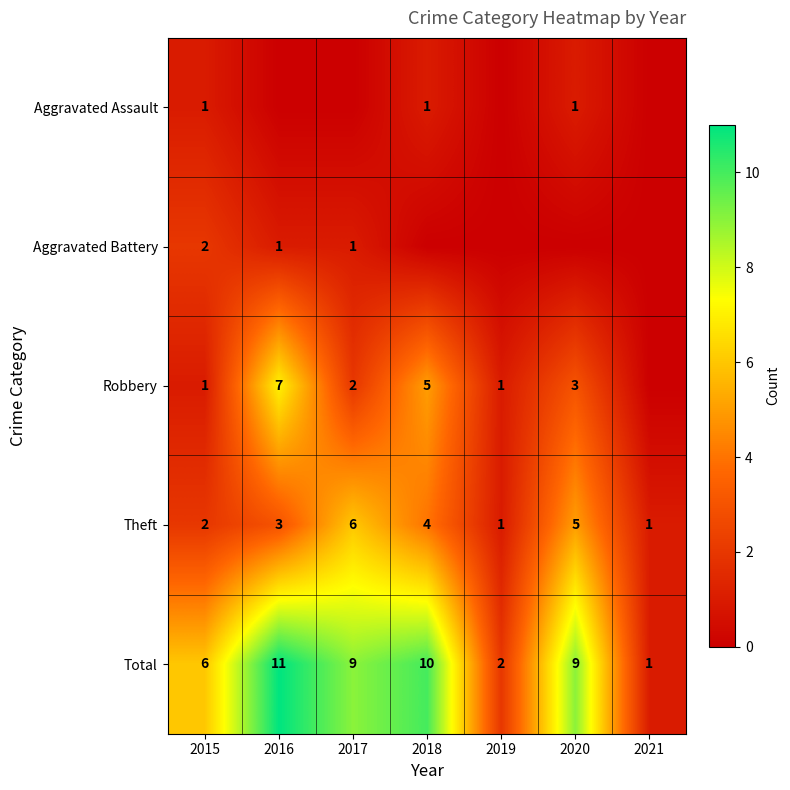

True or false: Theft has a value of 3 at 2015.

False